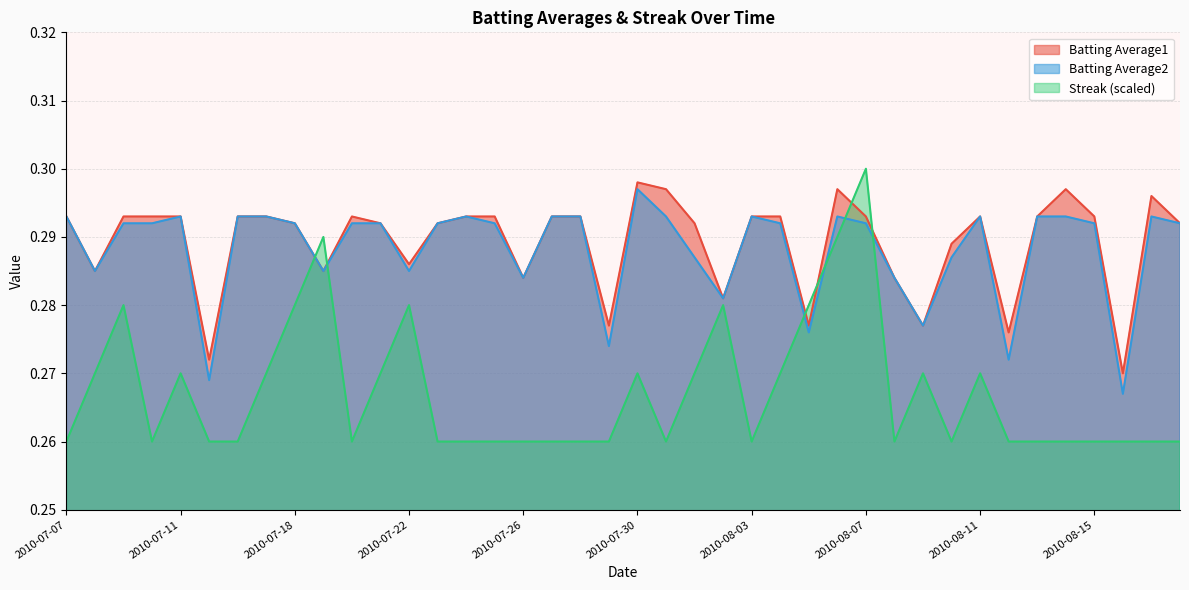

Which series has the largest total across all categories?

Batting Average1